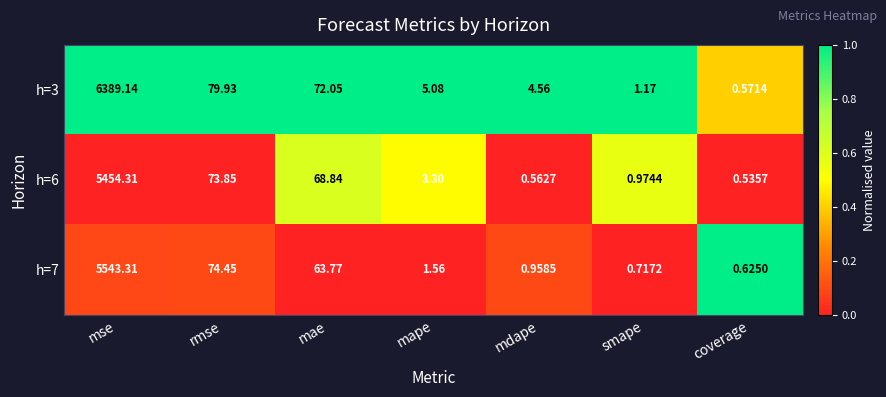

How many data points does each series have?

7